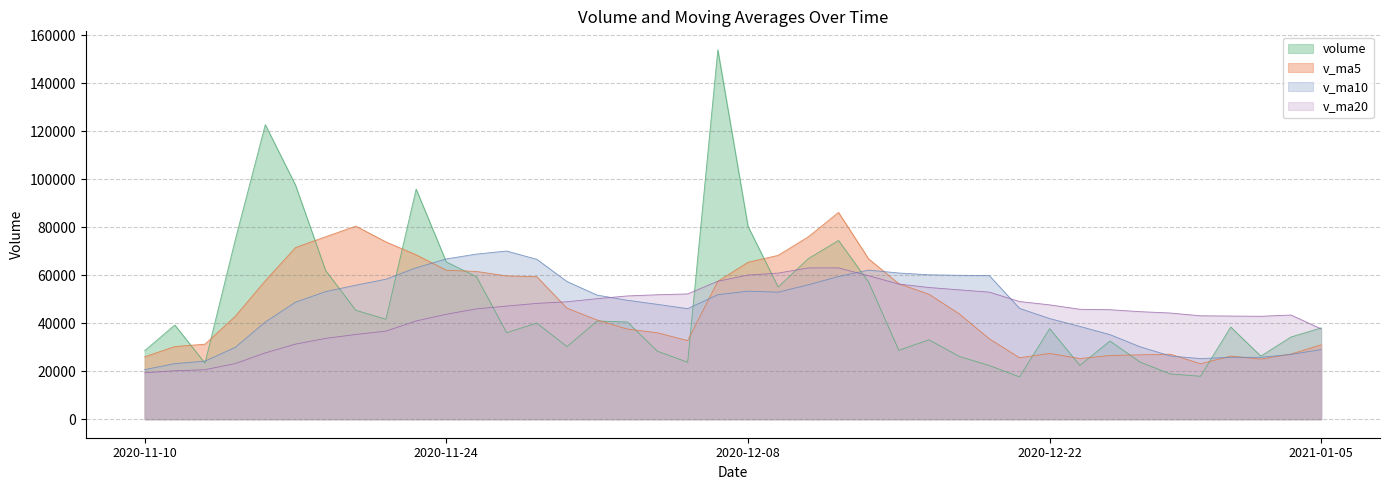

Does the chart have visible grid lines?

Yes